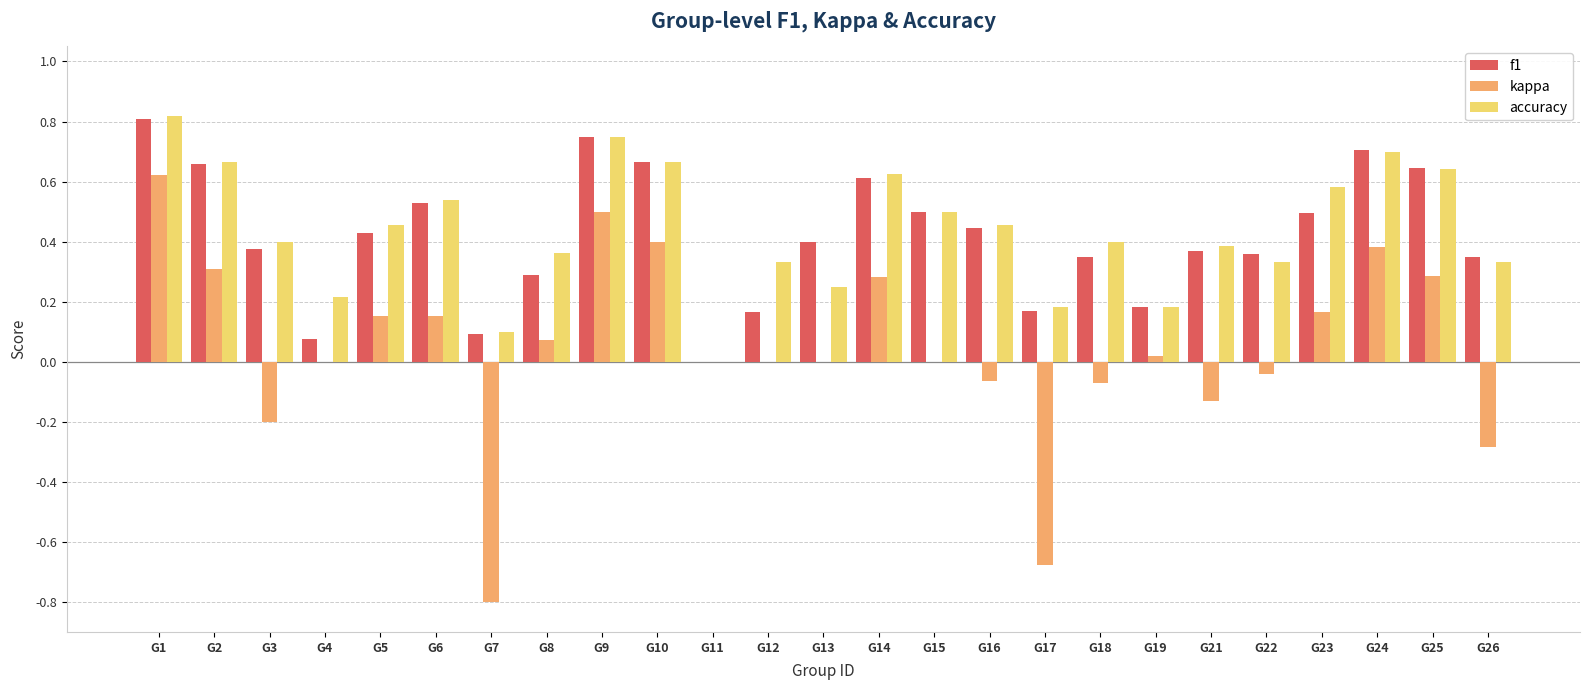

What is the sum of the accuracy values at G24 and G16?

1.2